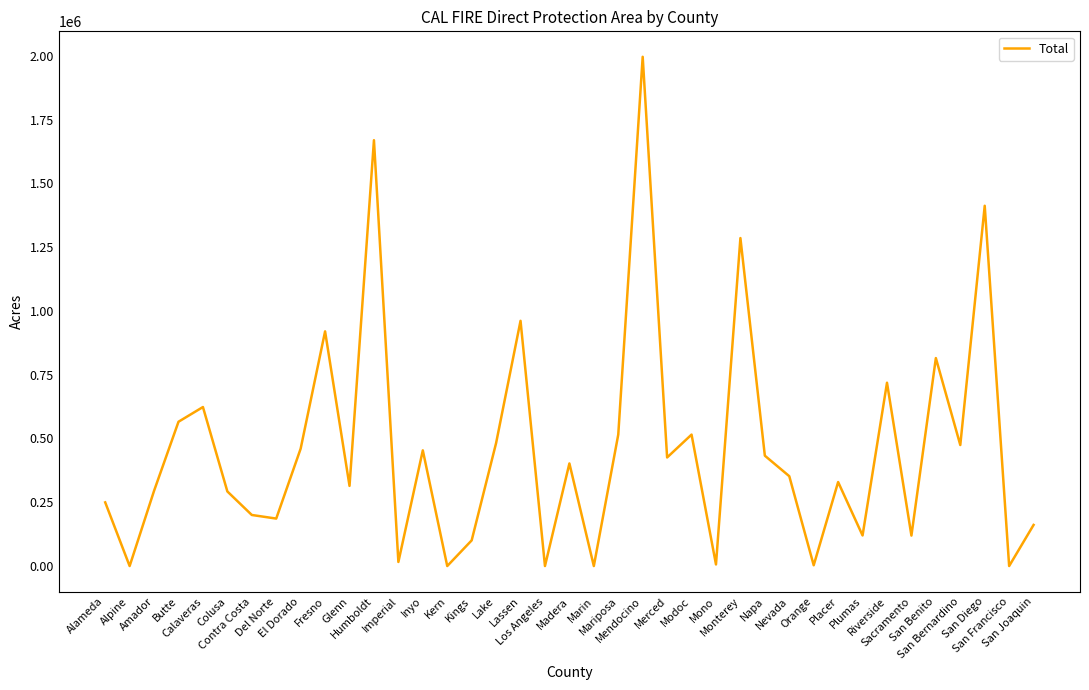

What is the greatest value displayed?

1996046